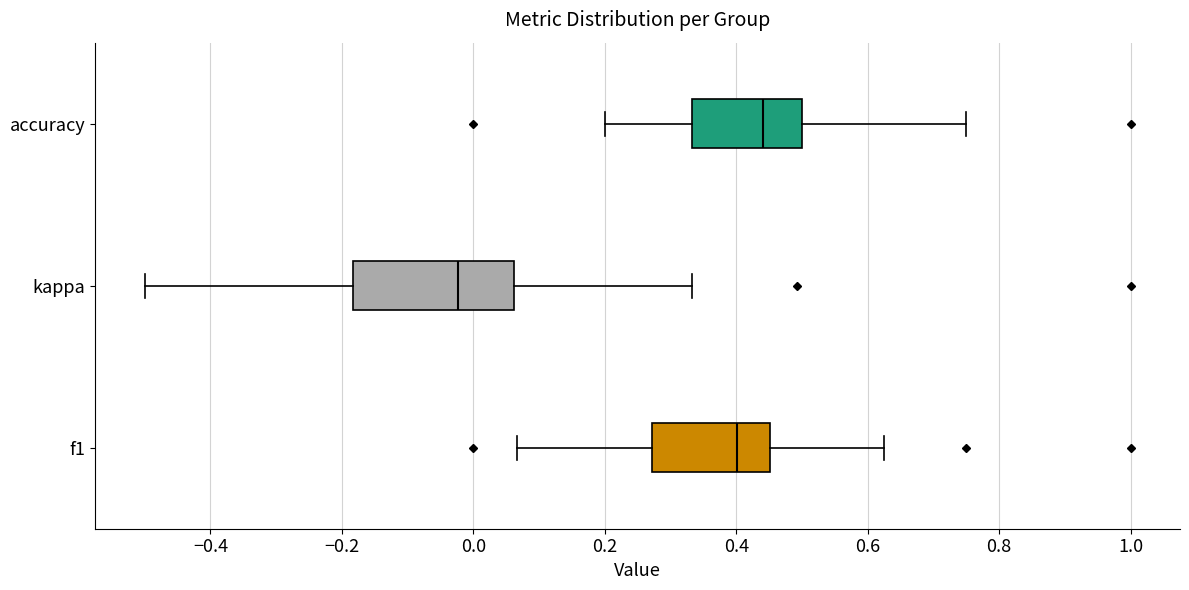

Where does the median line of the box for accuracy sit on the x-axis? The values are not printed on the chart, so give them approximately, as read against the axis.

0.44